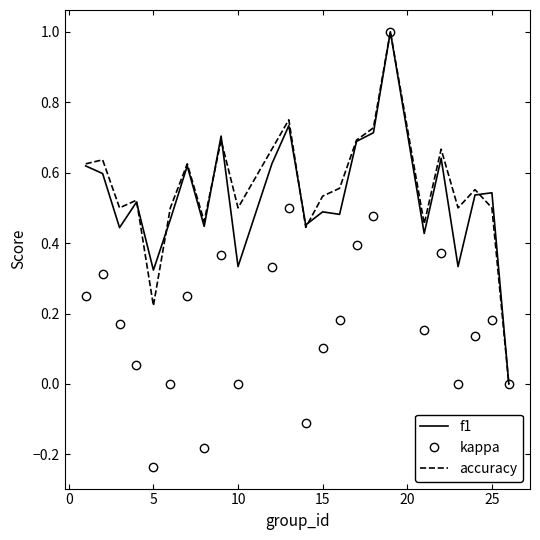

What is the maximum value shown in the chart?

1.0